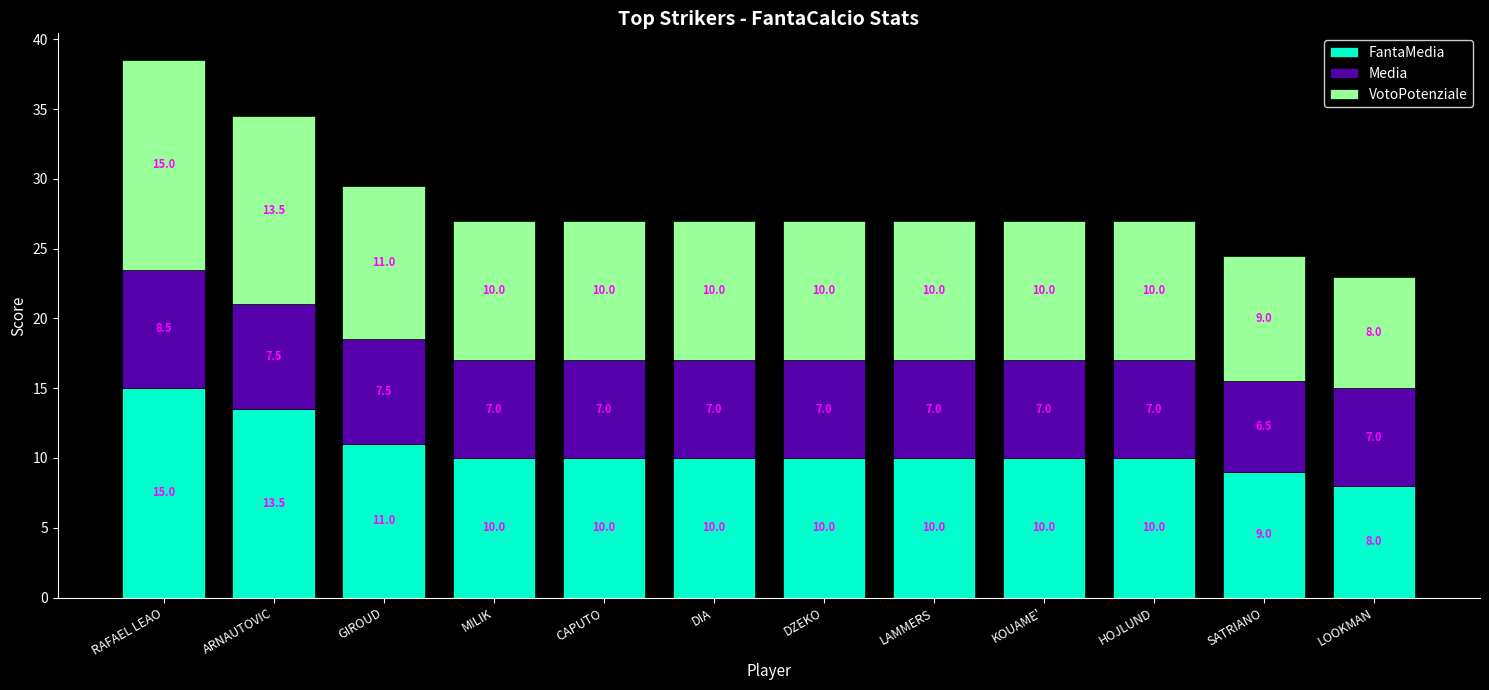

What are all the series names shown in the legend?

FantaMedia, Media, VotoPotenziale